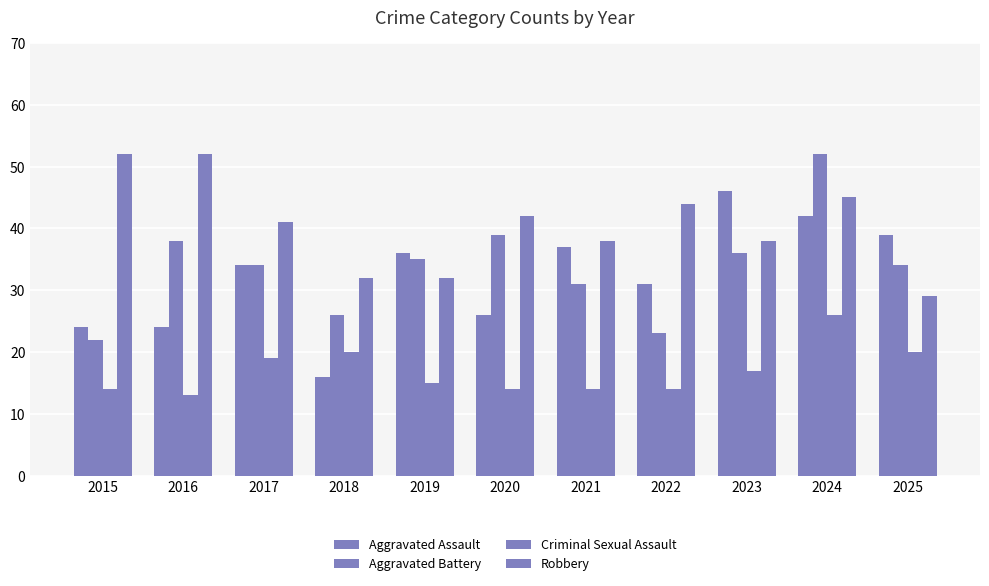

Which category has the lowest value in the Criminal Sexual Assault series?

2016